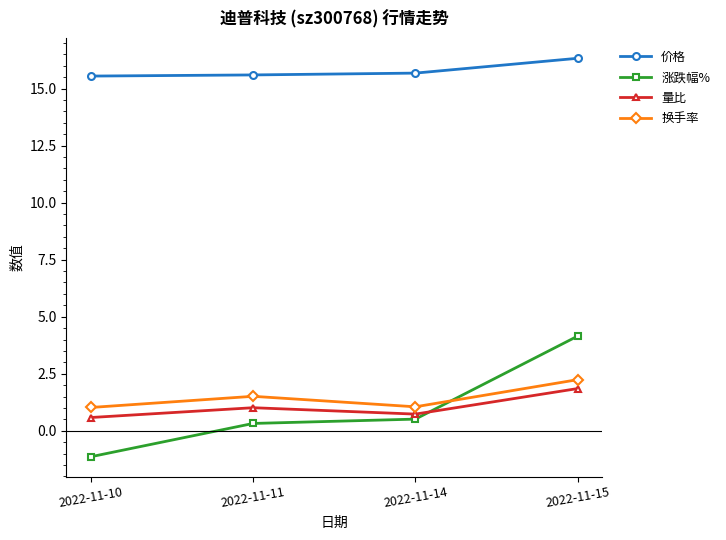

Rank the series by their maximum value, from lowest to highest.

量比, 换手率, 涨跌幅%, 价格